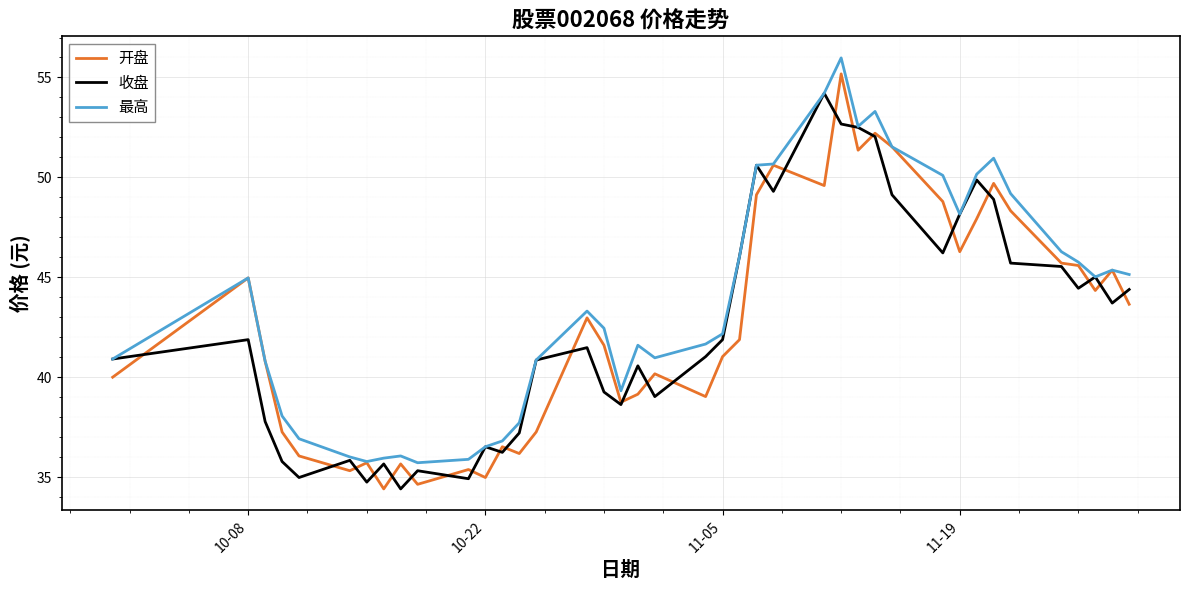

What are all the series names shown in the legend?

开盘, 收盘, 最高